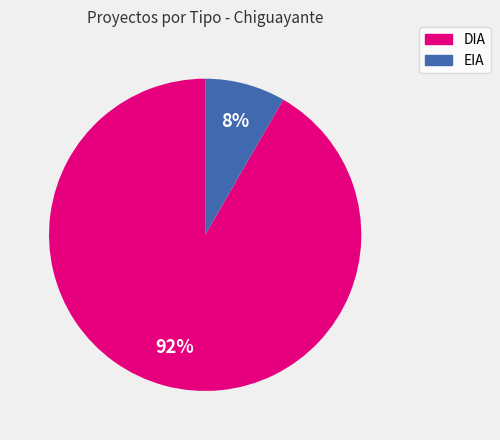

To the nearest percent, what percentage of the pie is DIA?

92%